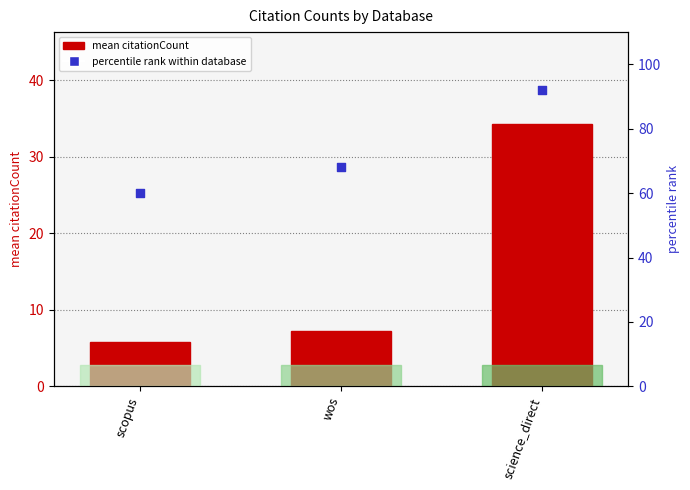

What are all the series names shown in the legend?

mean citationCount, percentile rank within database